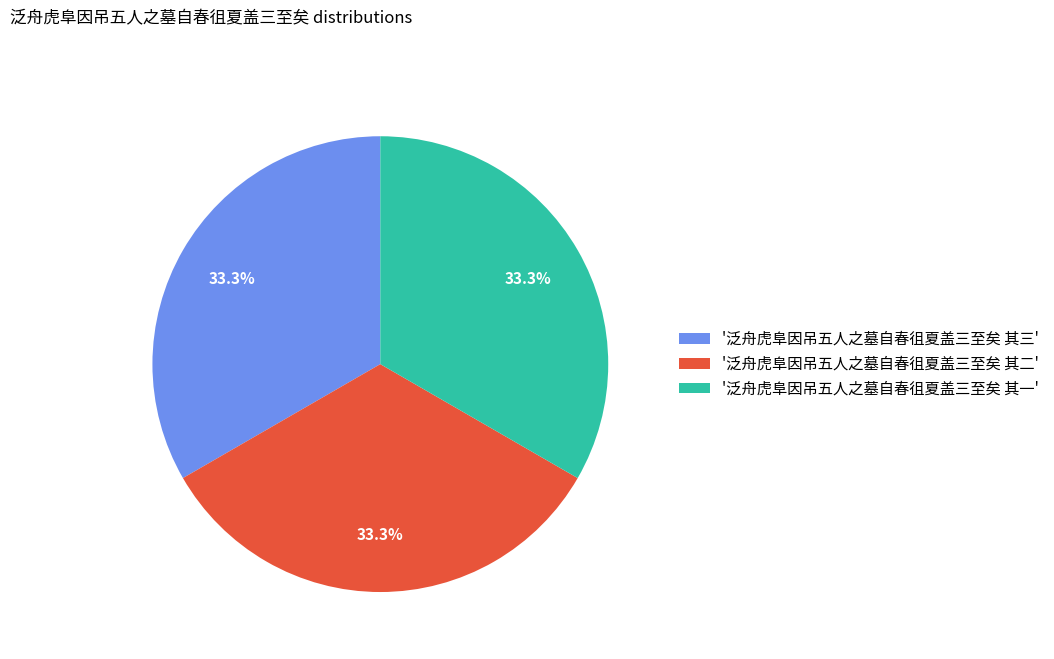

Approximately how many times larger is the value at '泛舟虎阜因吊五人之墓自春徂夏盖三至矣 其二' compared to '泛舟虎阜因吊五人之墓自春徂夏盖三至矣 其三'?

1.0